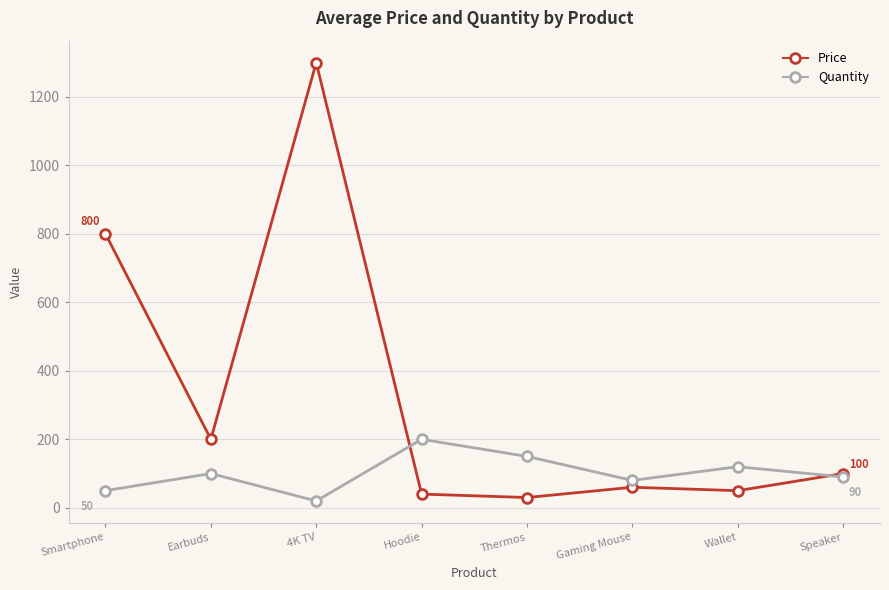

What is the spread (max minus min) of values at Earbuds?

100.0